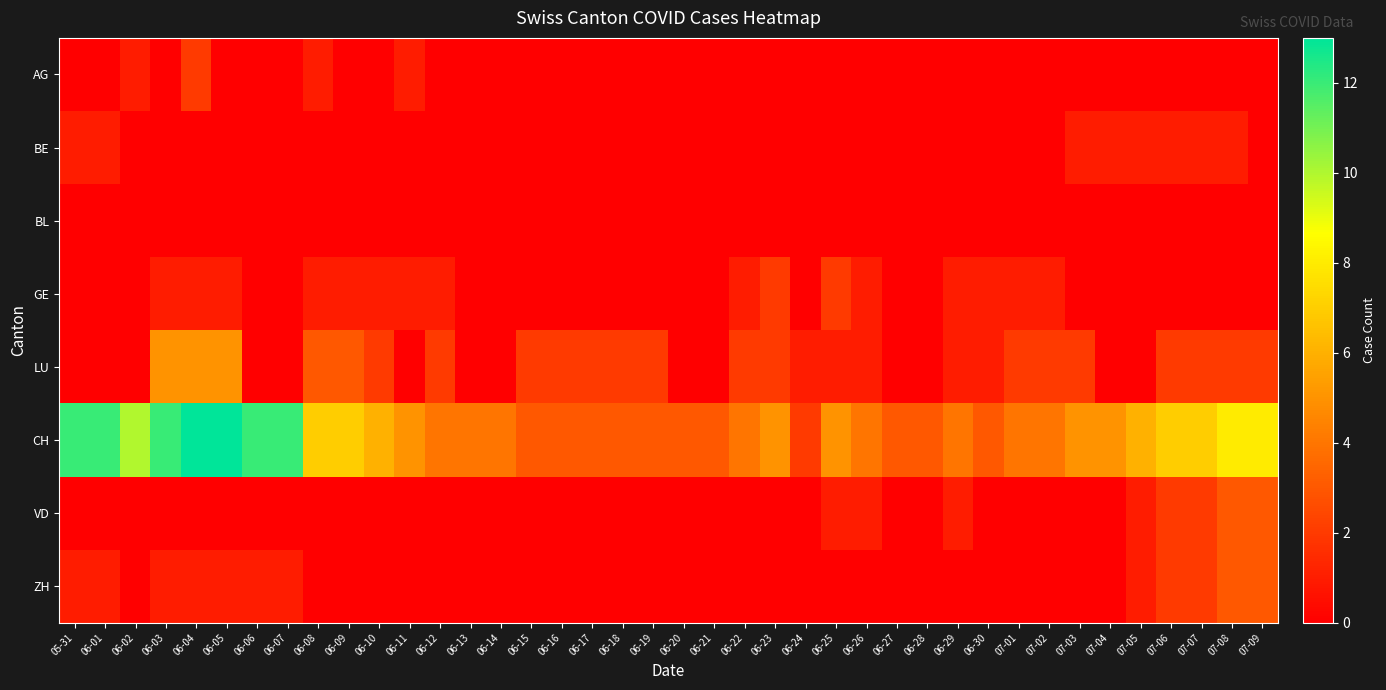

Which series changed the most between 06-05 and 06-15?

CH